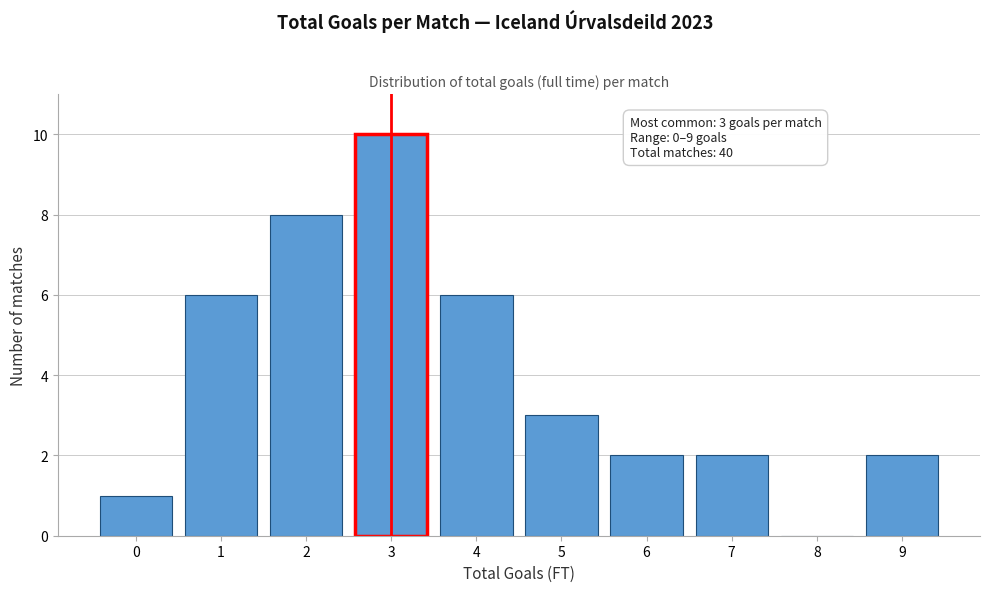

Reading left to right, what are all the values shown in this chart?

0=1	1=6	2=8	3=10	4=6	5=3	6=2	7=2	8=0	9=2